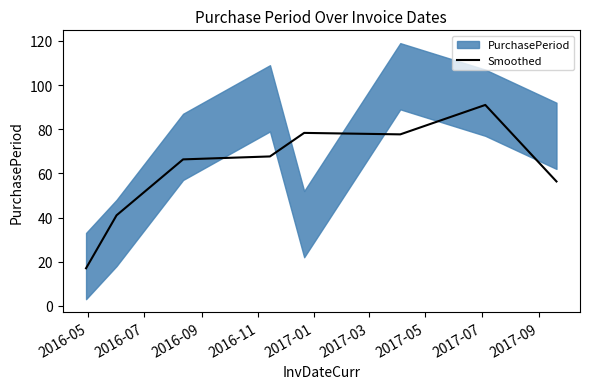

What is the maximum value for Smoothed?

91.0